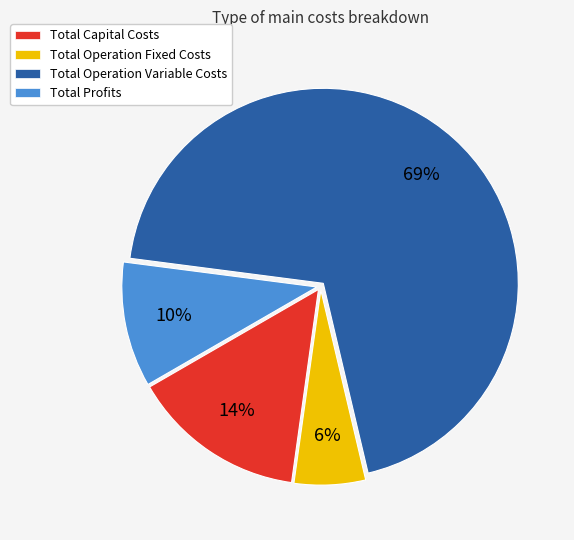

Is it true that Total Profits is 1% of the pie?

False